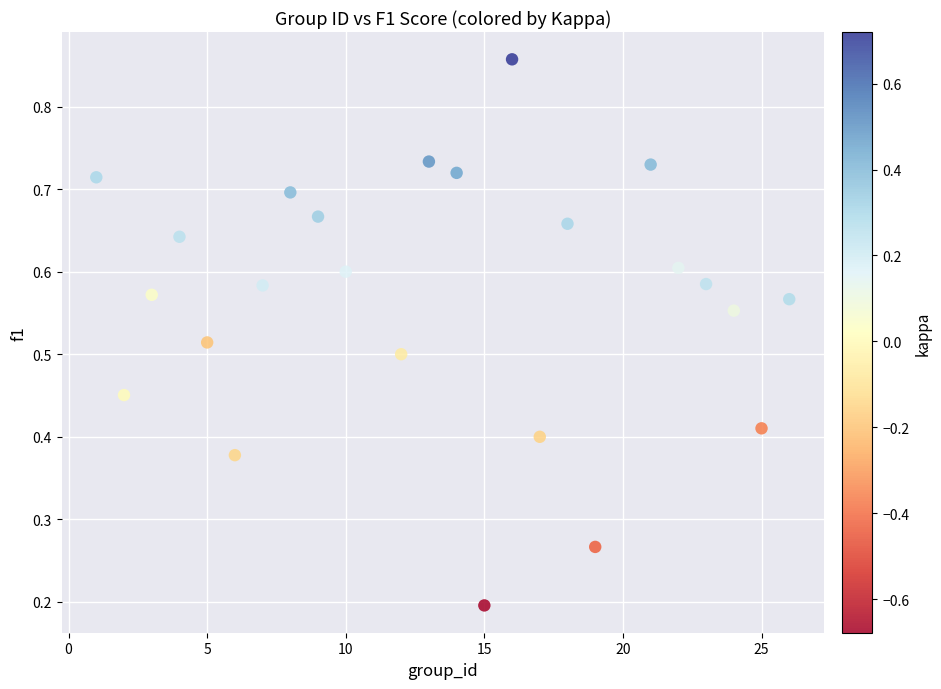

What is the range of X values (max minus min)?

25.0